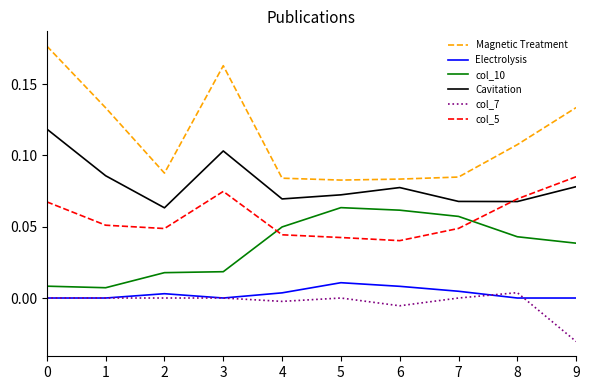

True or false: Electrolysis and Magnetic Treatment intersect in this chart.

False